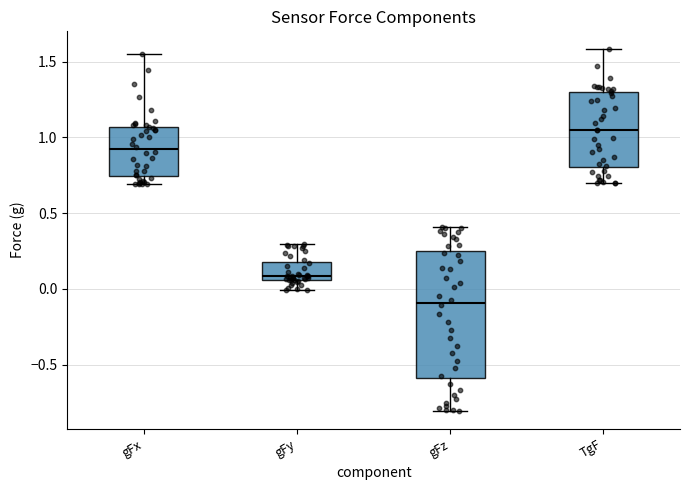

Where does the lower whisker of the box for gFz end on the y-axis? The values are not printed on the chart, so give them approximately, as read against the axis.

-0.80